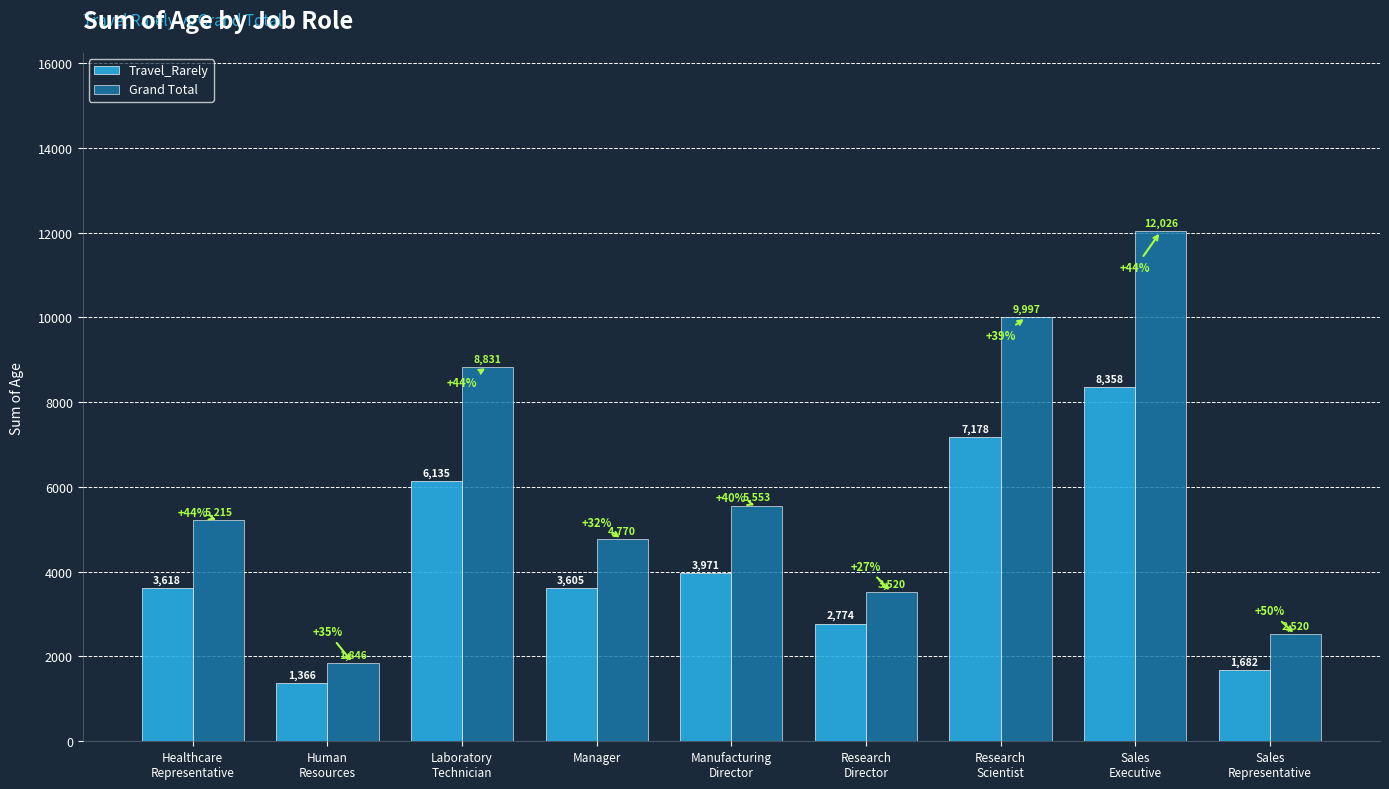

What position from the left is Sales
Executive?

8